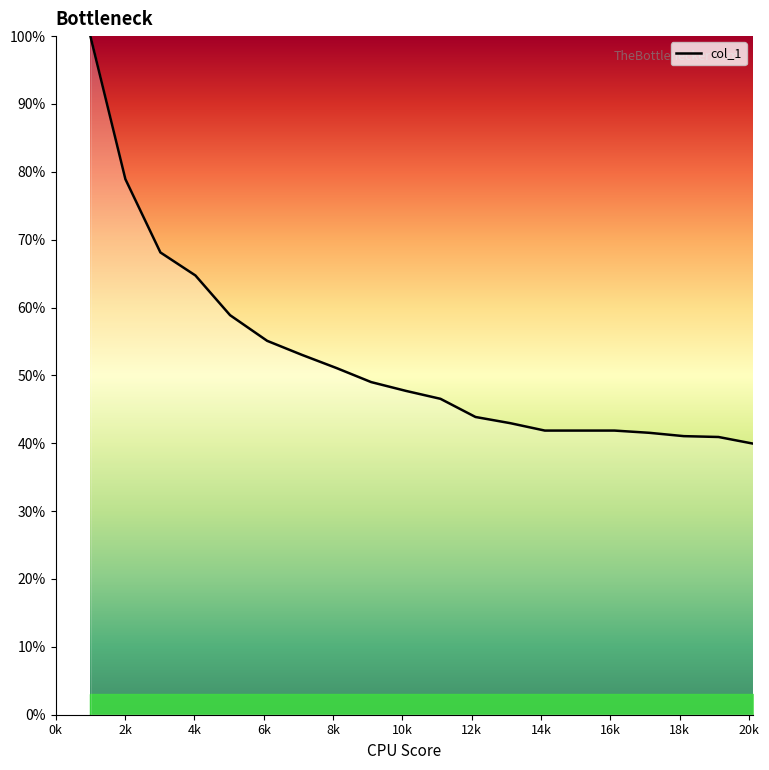

What is the difference between the maximum and minimum values?

60.1